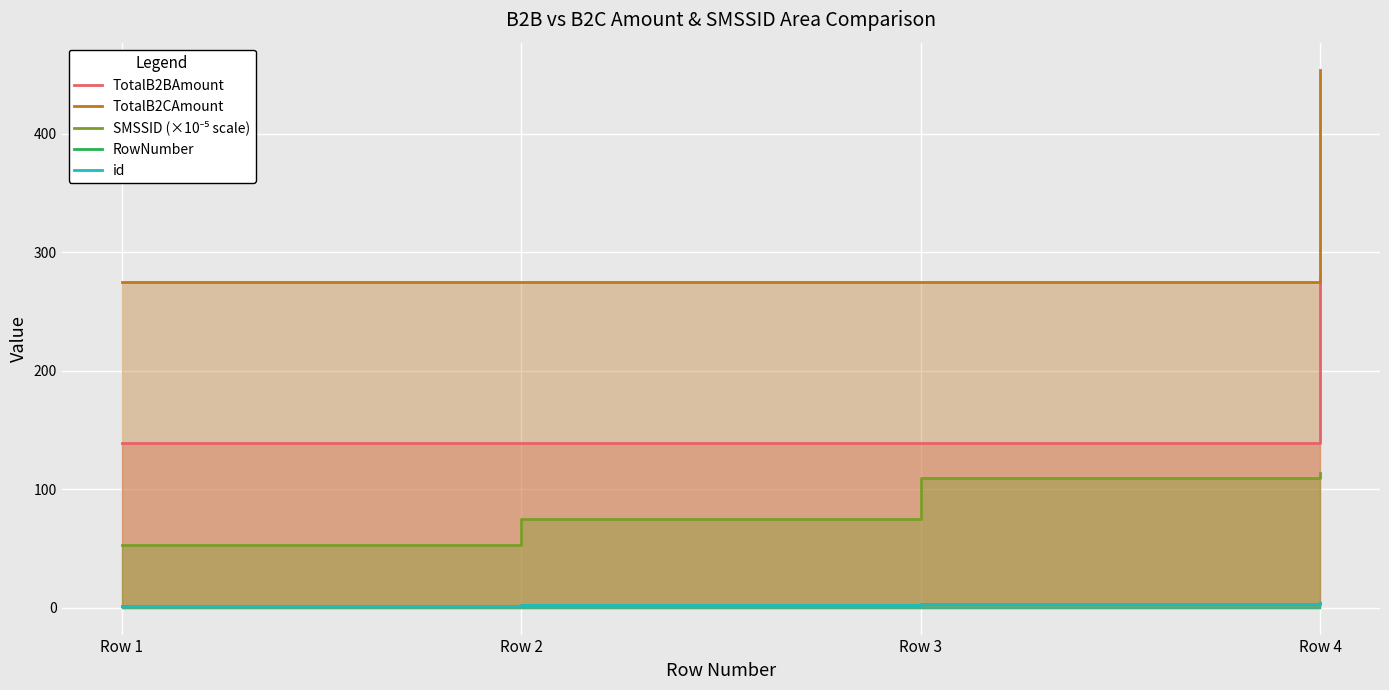

Rank the series at Row 2 from lowest to highest value.

RowNumber, id, SMSSID (×10⁻⁵ scale), TotalB2BAmount, TotalB2CAmount